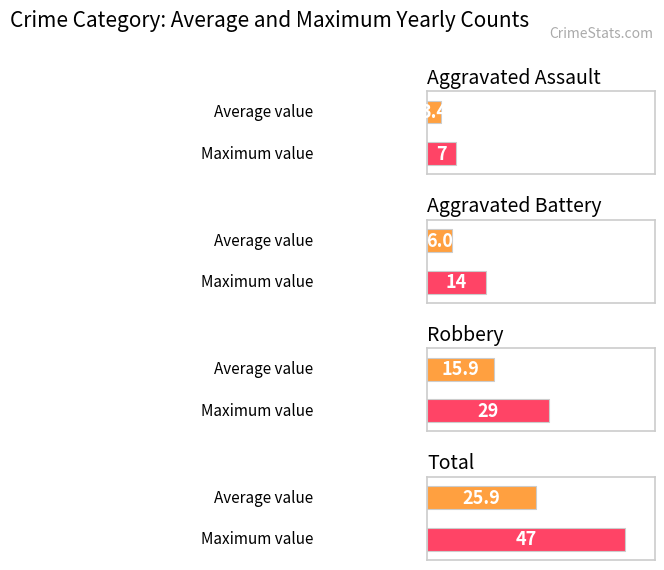

Rank the series at 2020 from lowest to highest value.

Aggravated Assault, Aggravated Battery, Robbery, Total